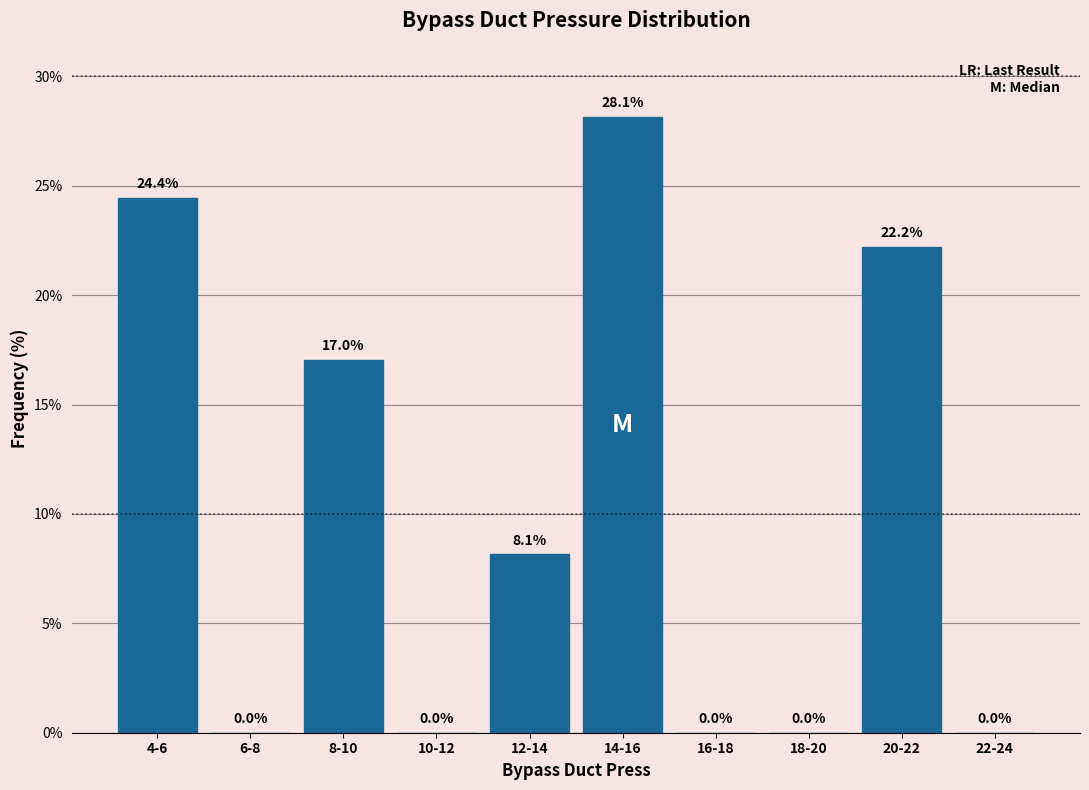

Reading left to right, transcribe all the data shown in this chart.

4-6=24.4	6-8=0.0	8-10=17.0	10-12=0.0	12-14=8.1	14-16=28.1	16-18=0.0	18-20=0.0	20-22=22.2	22-24=0.0